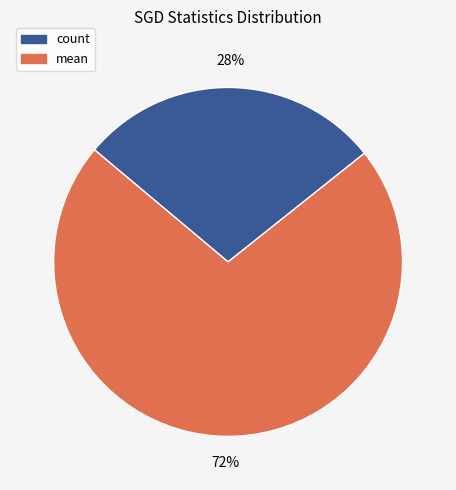

To the nearest percent, what is the difference between the largest and smallest slice percentages?

44%